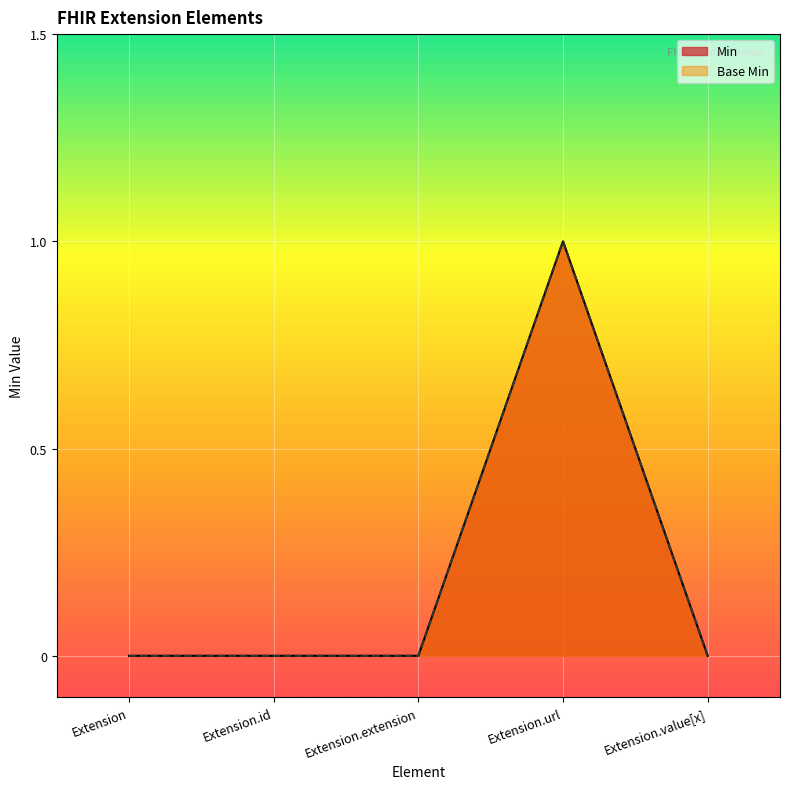

True or false: Min has a value of 0 at Extension.

True